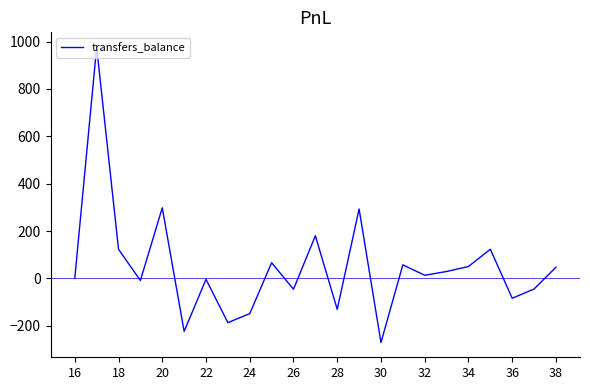

How many positive values are there?

13